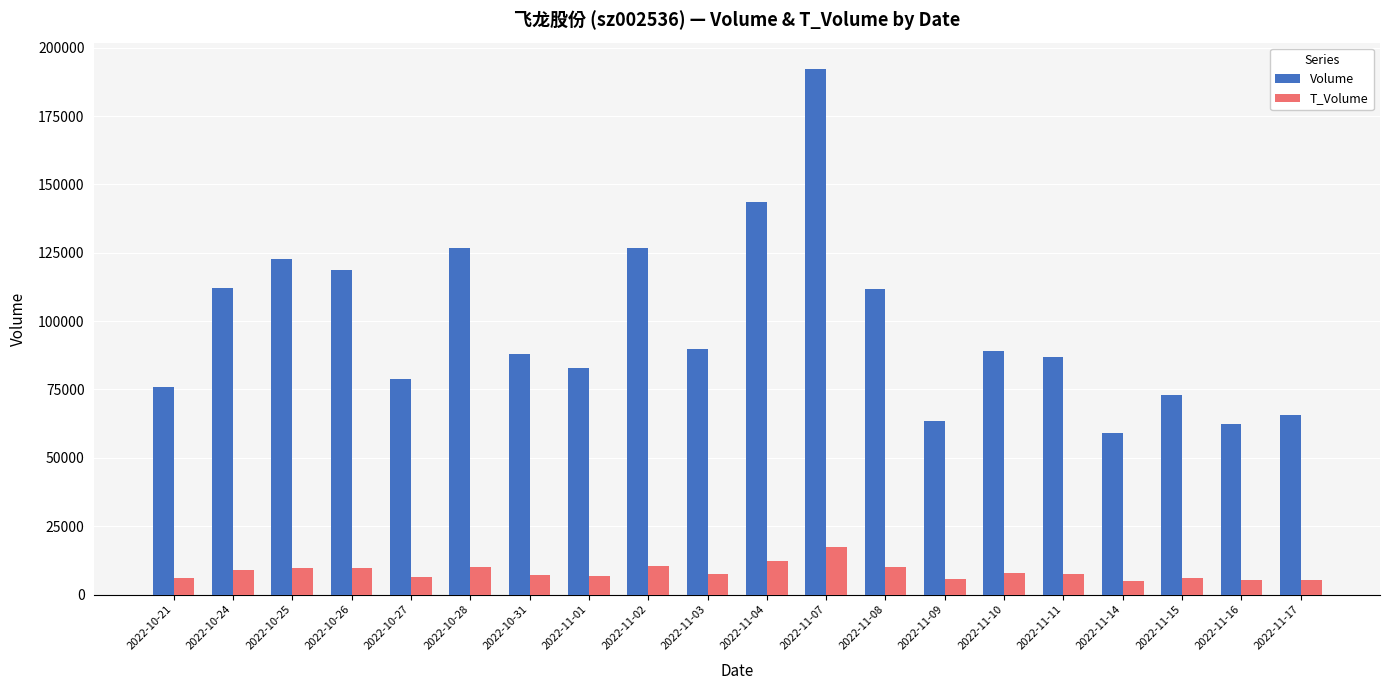

What is the maximum value shown in the chart?

192253